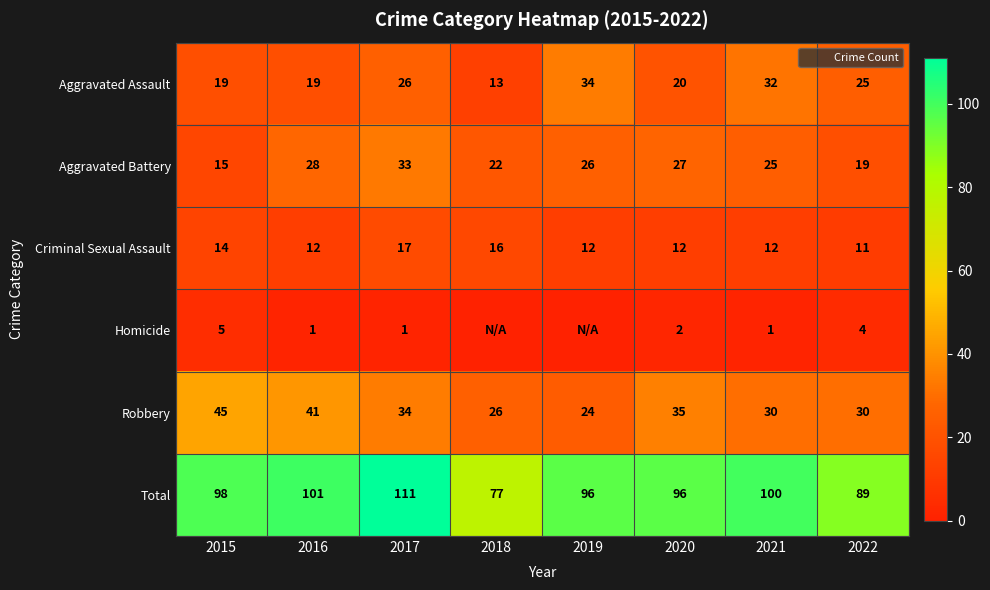

Between 2017 and 2019, which is larger?

2019